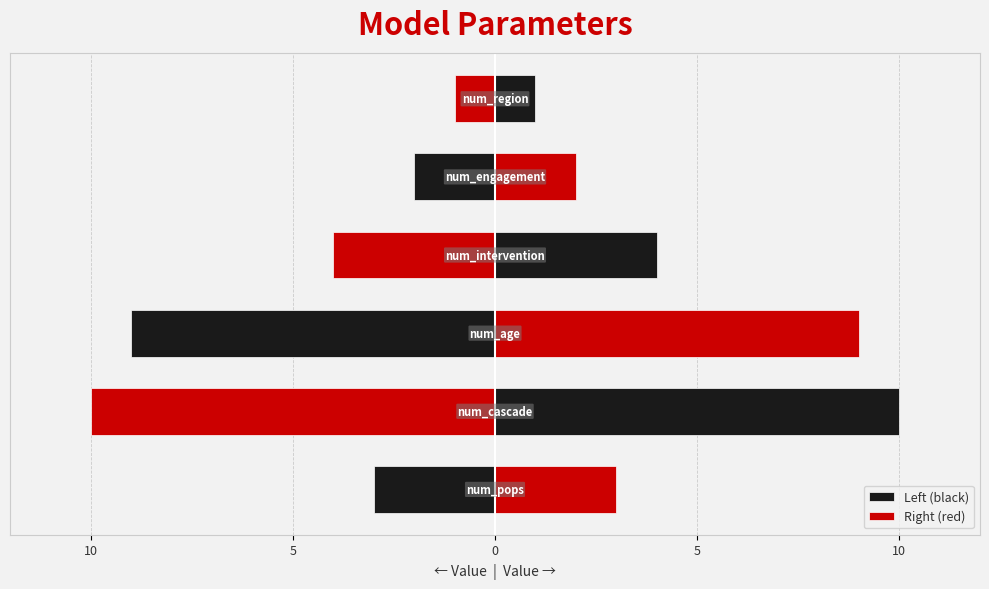

Which series has the largest range (max minus min)?

Left (black)